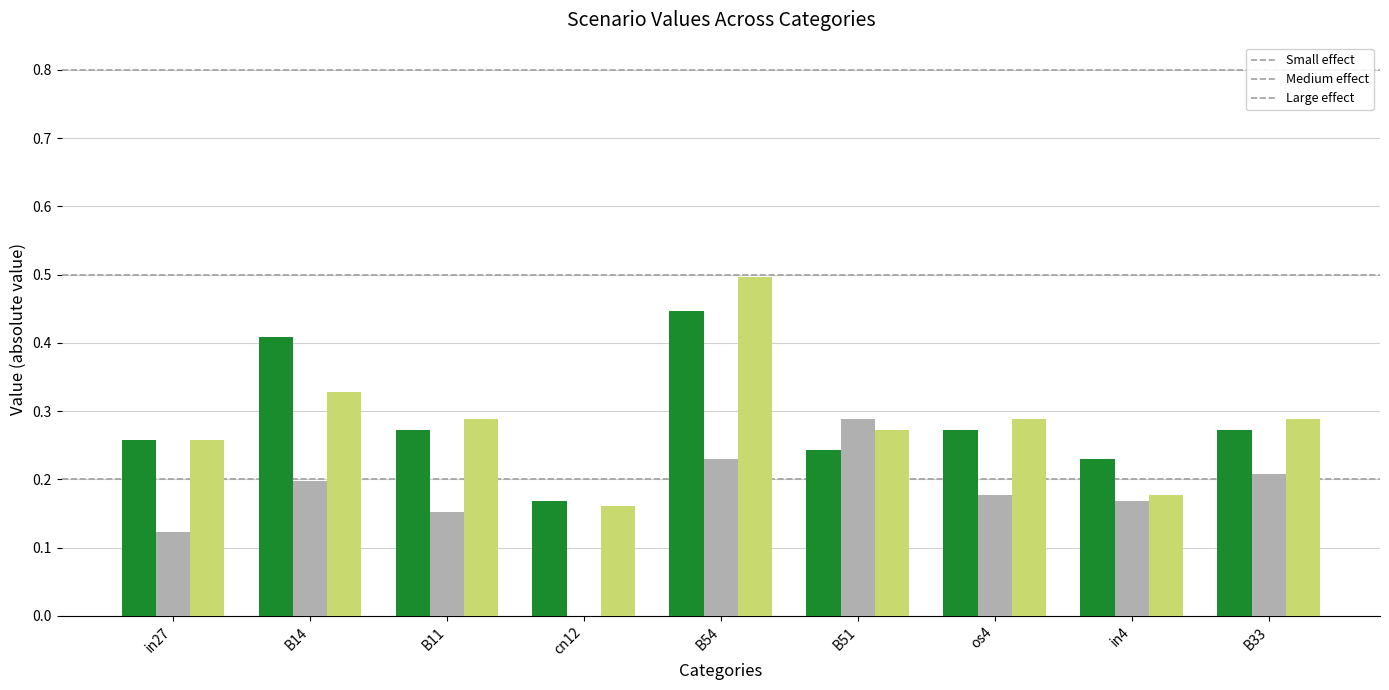

Are the bars grouped side by side (vs. stacked)?

Yes